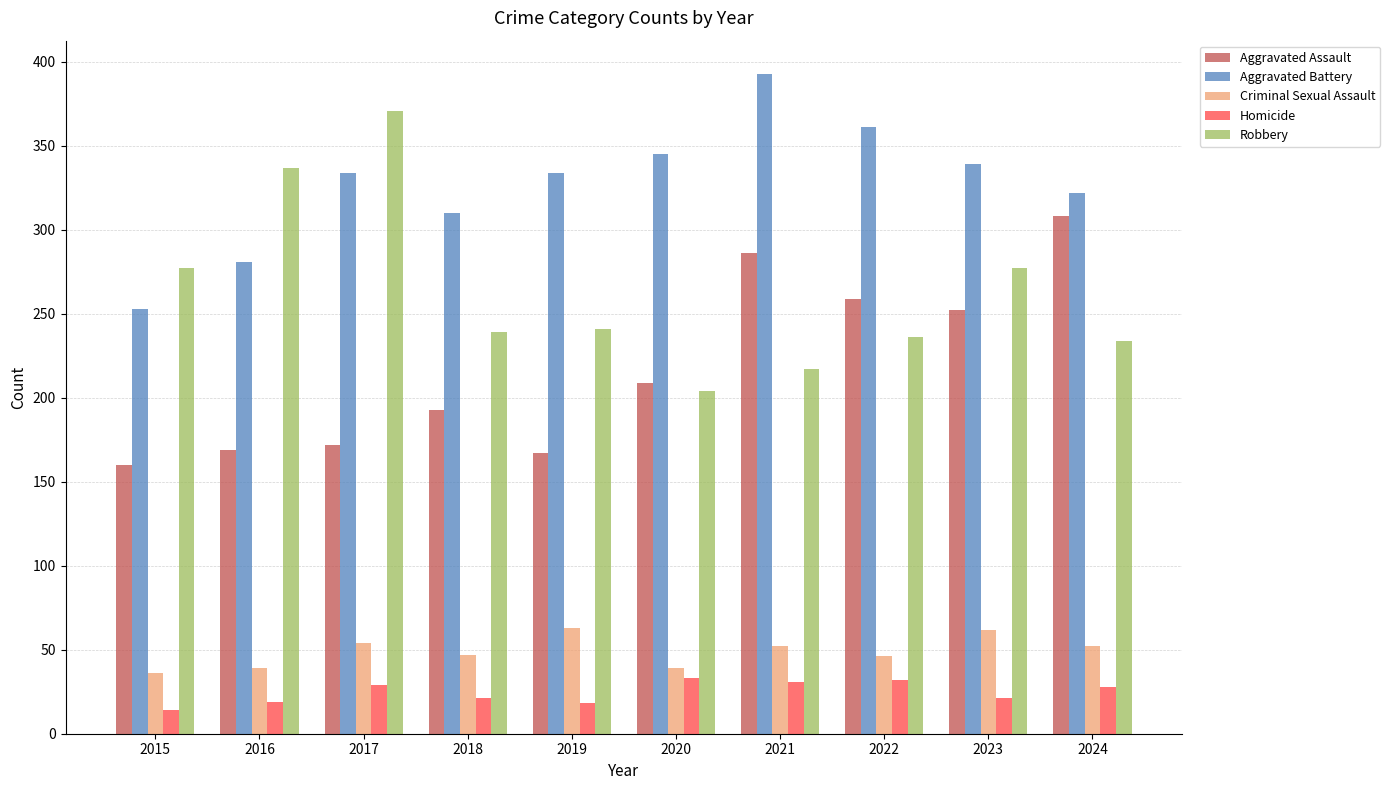

What is the difference between the second highest and second lowest values in the Aggravated Battery series?

80